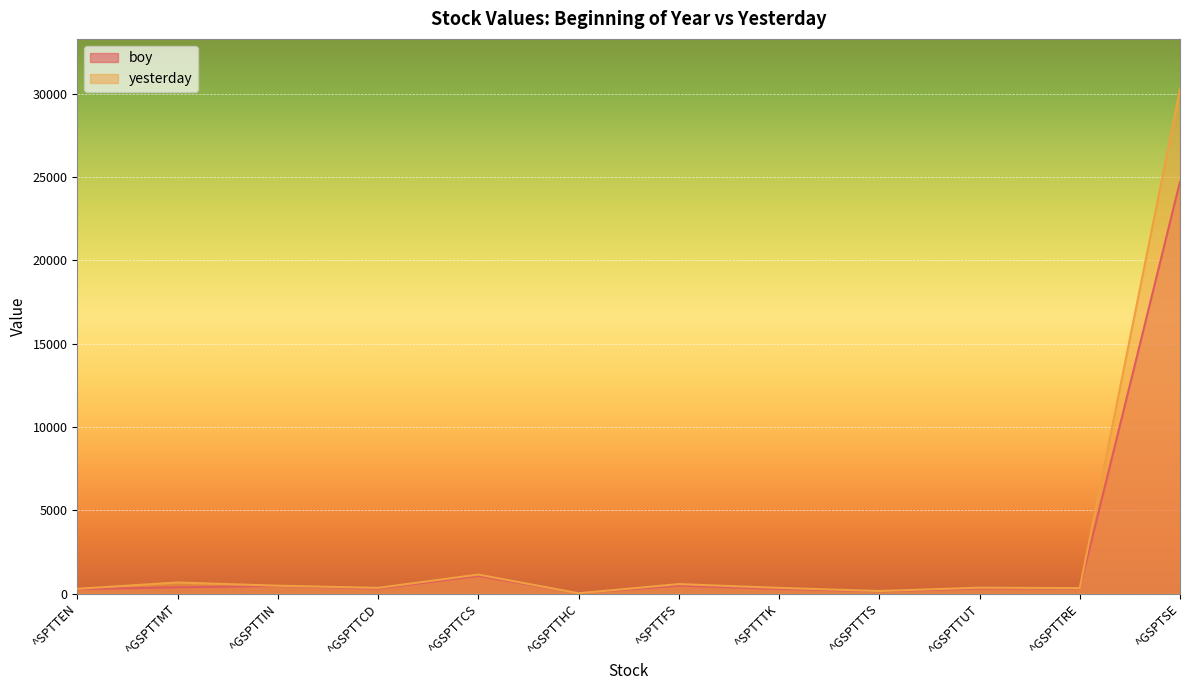

The value of boy at ^GSPTTRE is 314.6. True or false?

True